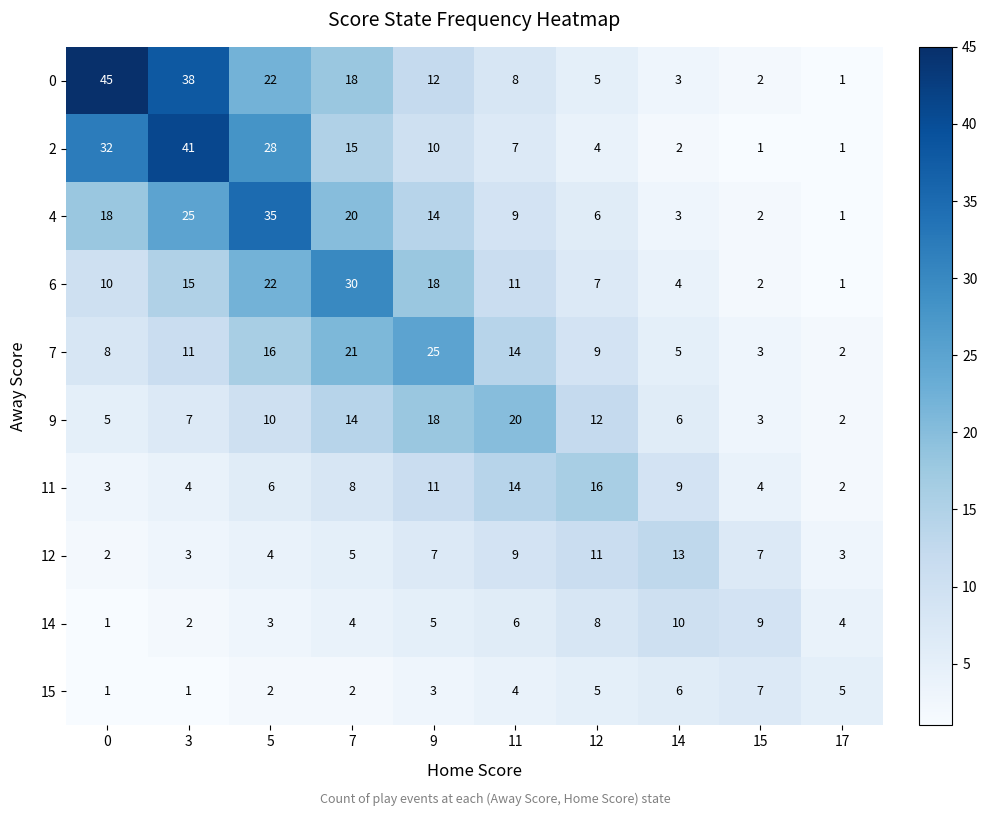

How many distinct data groups are displayed?

10